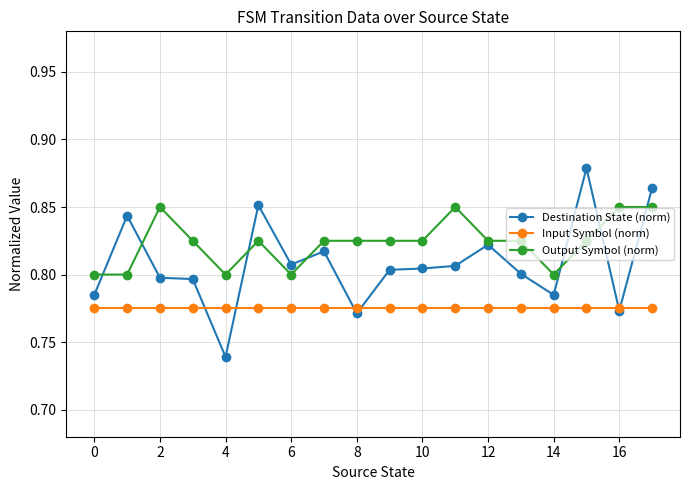

Which series has the largest range (max minus min)?

Destination State (norm)